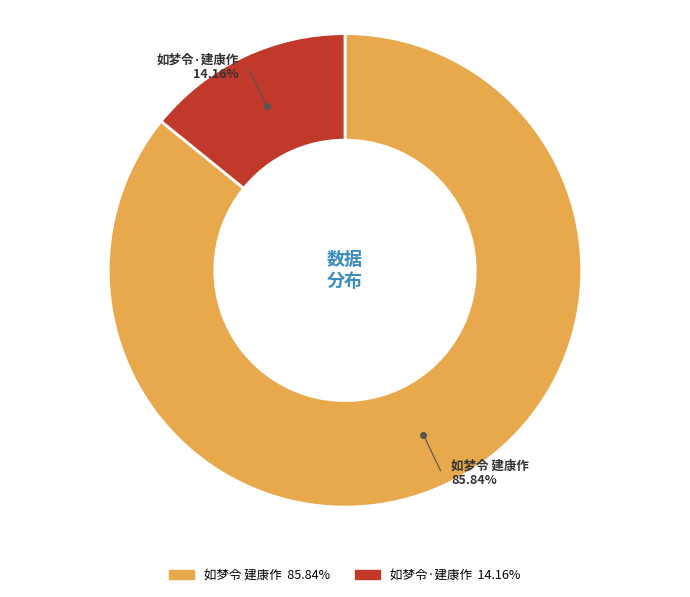

To the nearest percent, what percentage of the pie is 如梦令 建康作?

86%